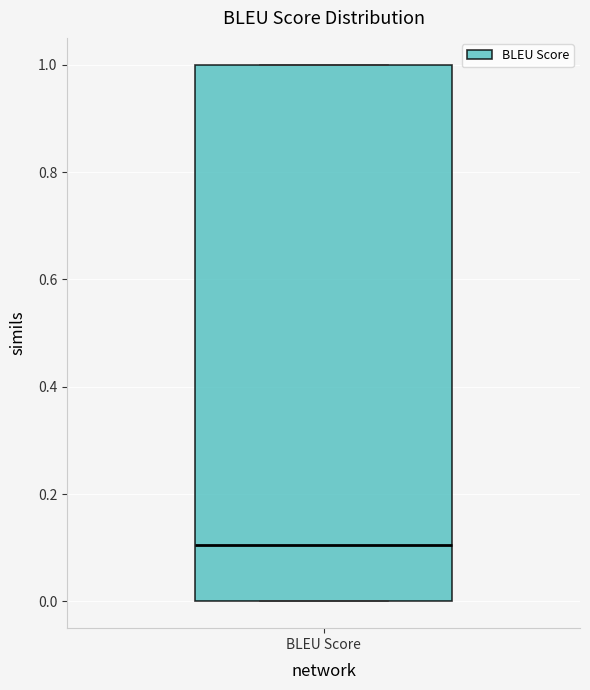

Read this box plot against the y-axis: the position of the median line, the range covered by the box, and the ends of both whiskers. The values are not printed on the chart, so give them approximately, as read against the axis.

median 0.1, box 0.0 to 1.0, whiskers 0.0 to 1.0